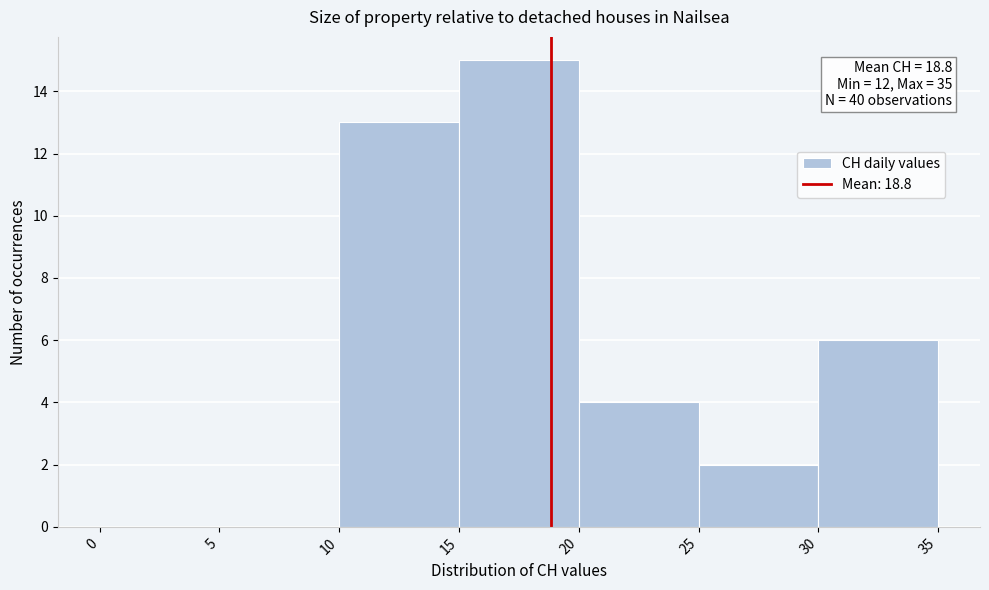

Over which range of the x-axis is the bar tallest?

15 to 20